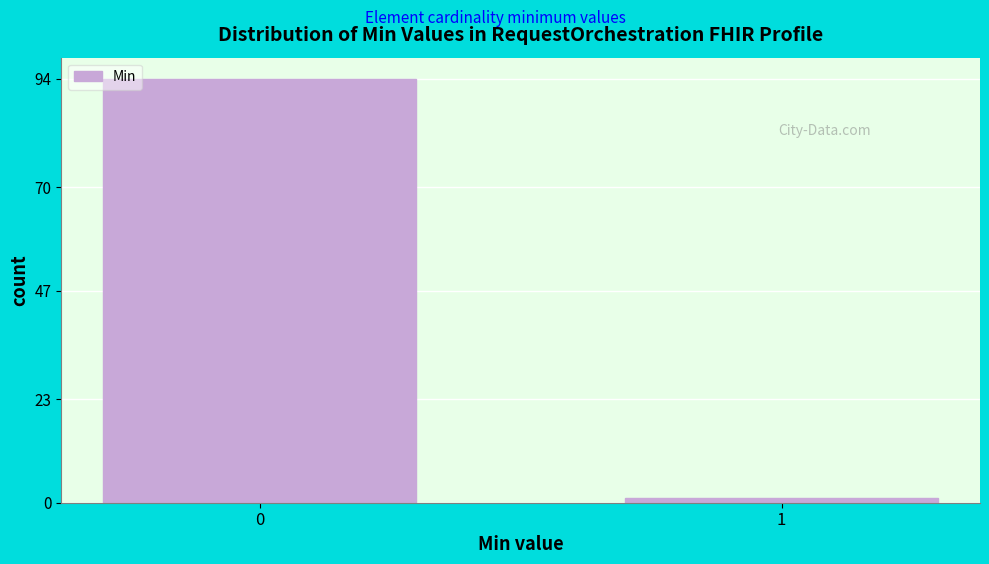

Reading left to right, transcribe all the data shown in this chart.

0=94	1=1